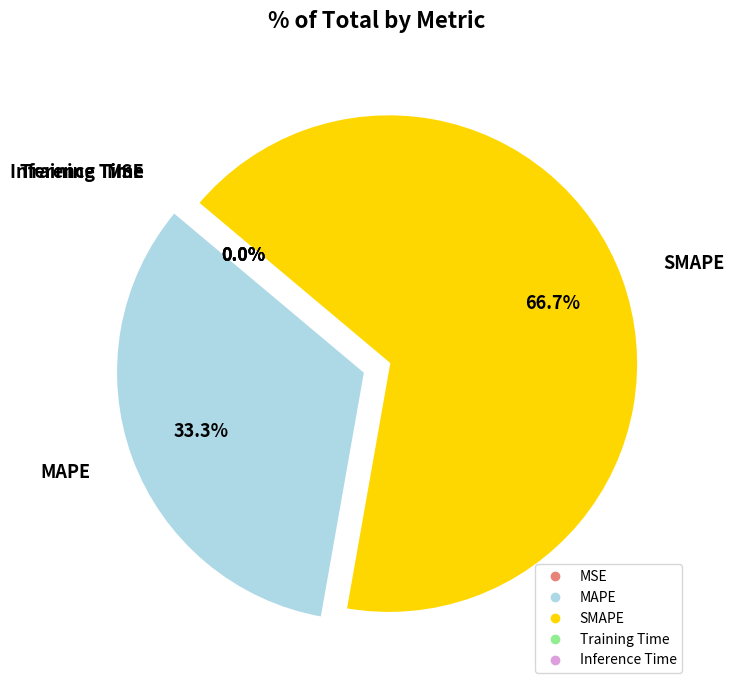

What is the majority slice?

SMAPE